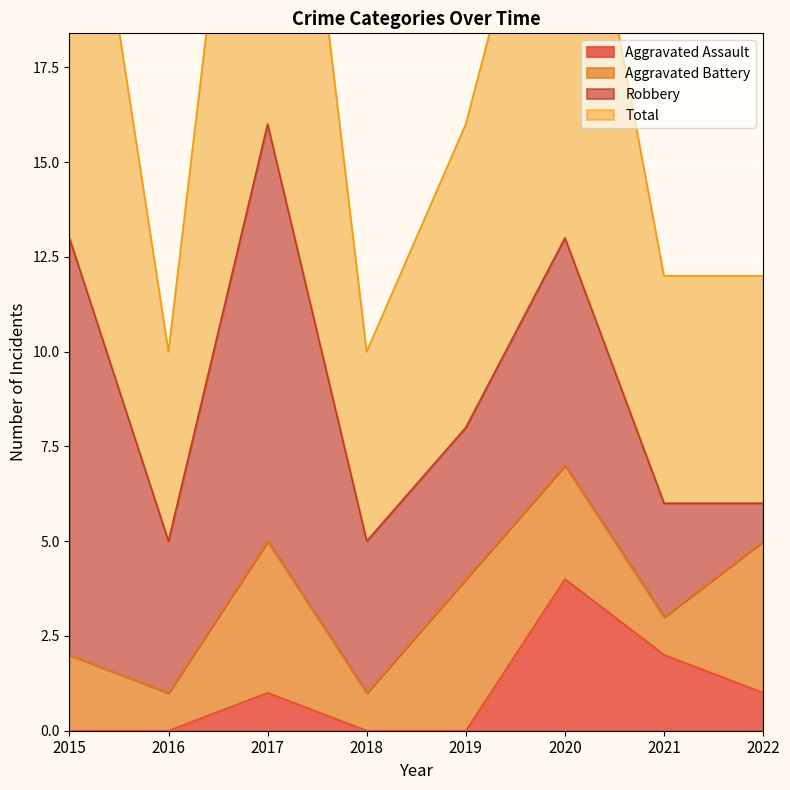

Which category has the lowest value in the Aggravated Assault series?

2015